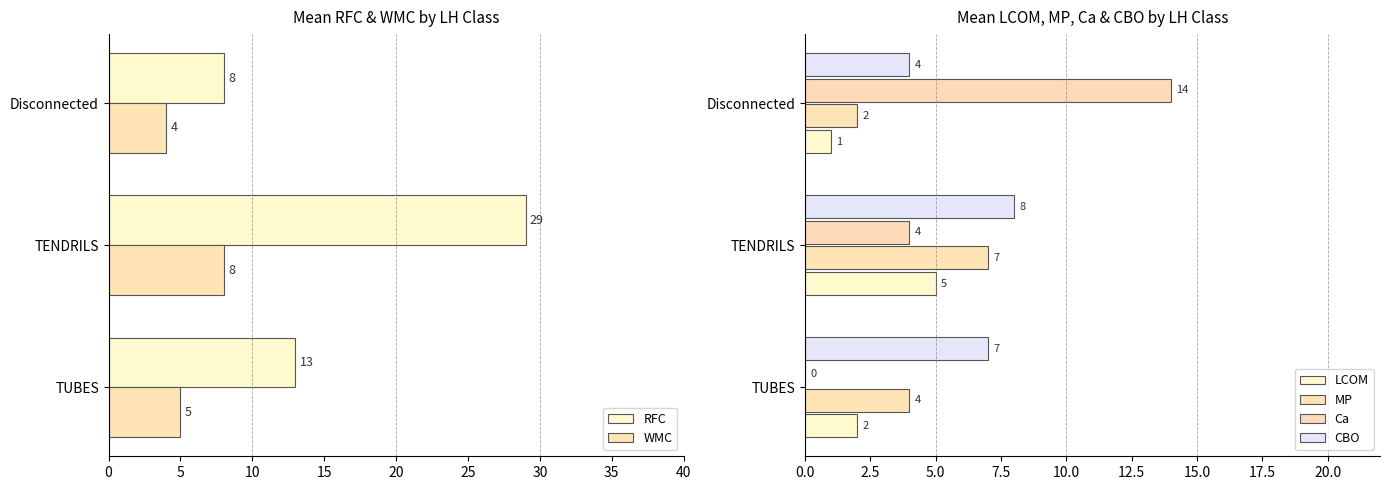

Rank the series by their maximum value, from highest to lowest.

RFC, Ca, WMC, CBO, MP, LCOM